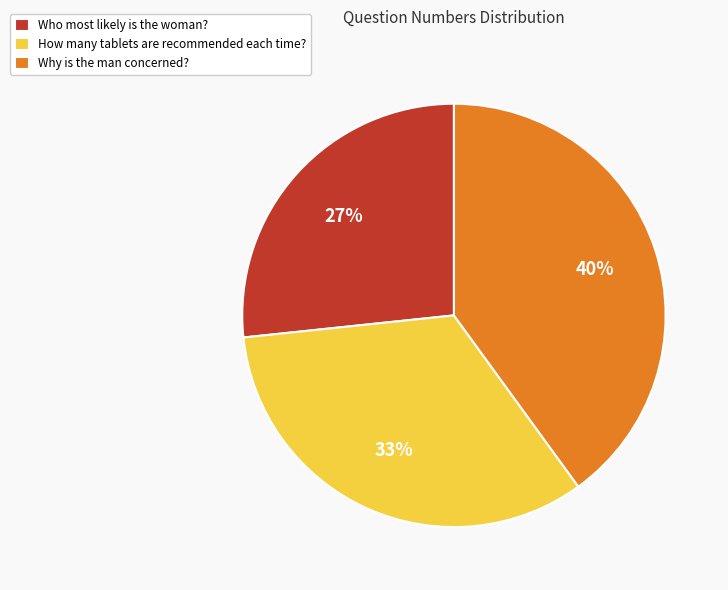

Is Who most likely is the woman? the majority of the pie?

No